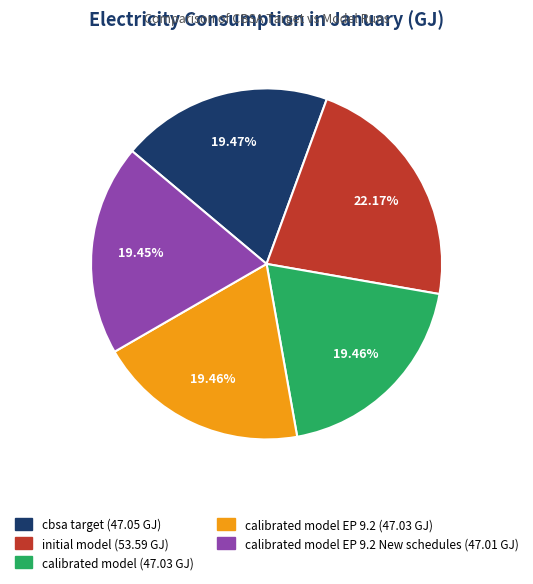

Count the number of slices in the pie.

5